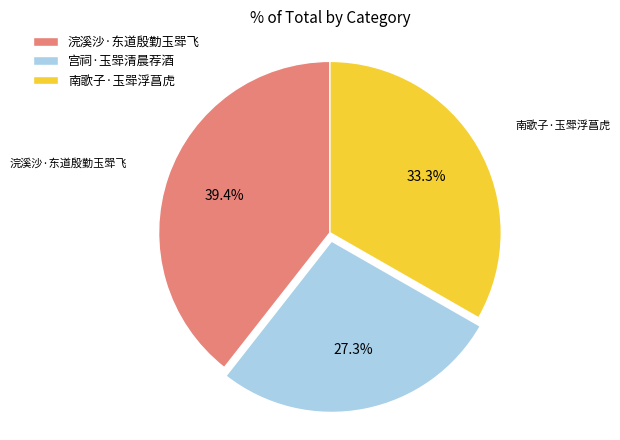

To the nearest percent, what is the difference between the largest and smallest slice percentages?

12%